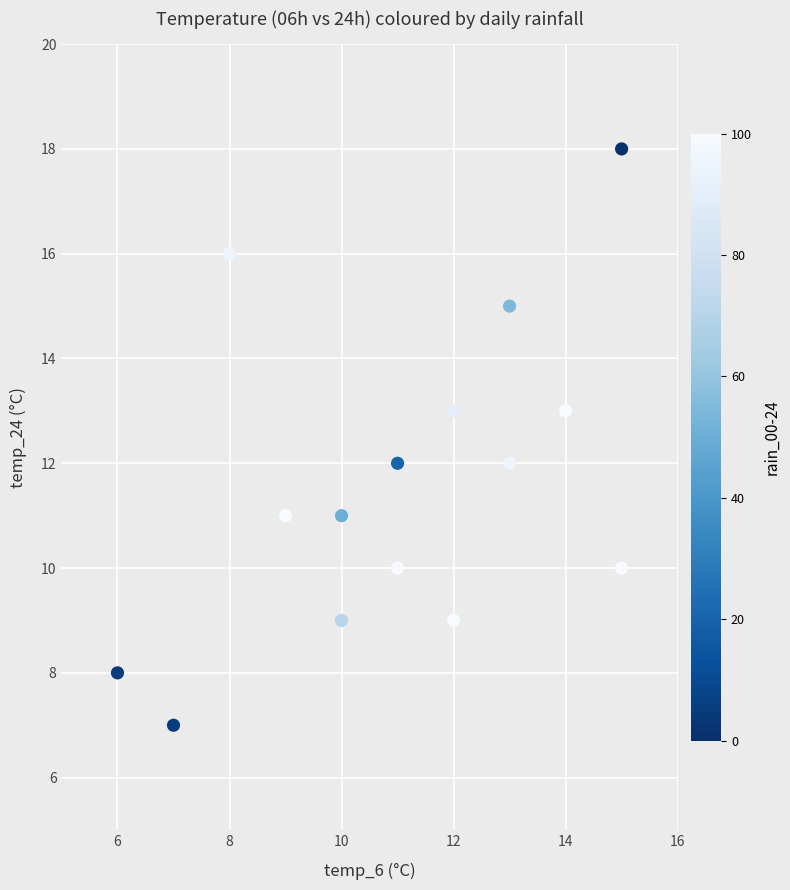

What is the range of X values (max minus min)?

9